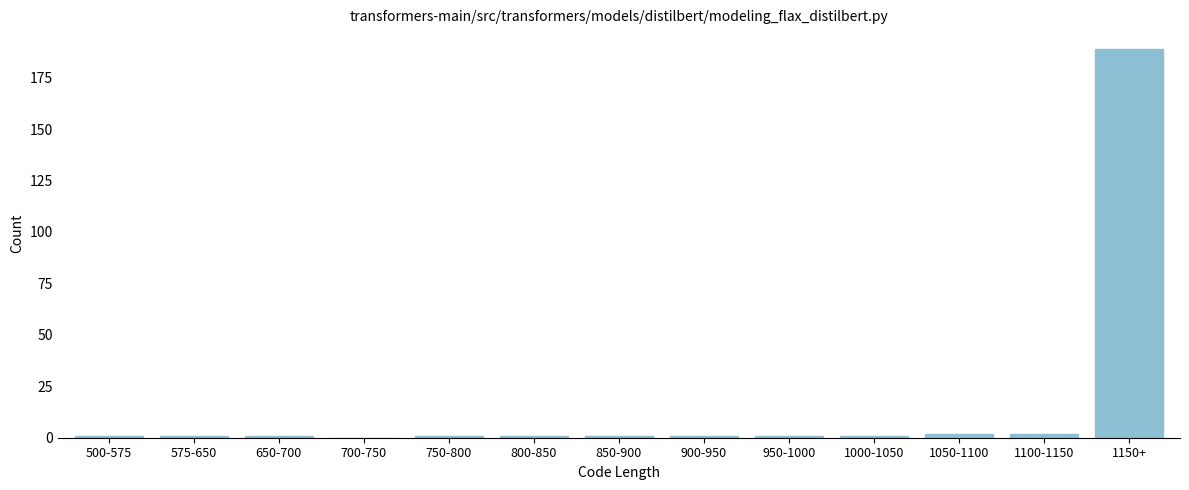

Reading left to right, what are all the values shown in this chart?

500-575=1	575-650=1	650-700=1	700-750=0	750-800=1	800-850=1	850-900=1	900-950=1	950-1000=1	1000-1050=1	1050-1100=2	1100-1150=2	1150+=189